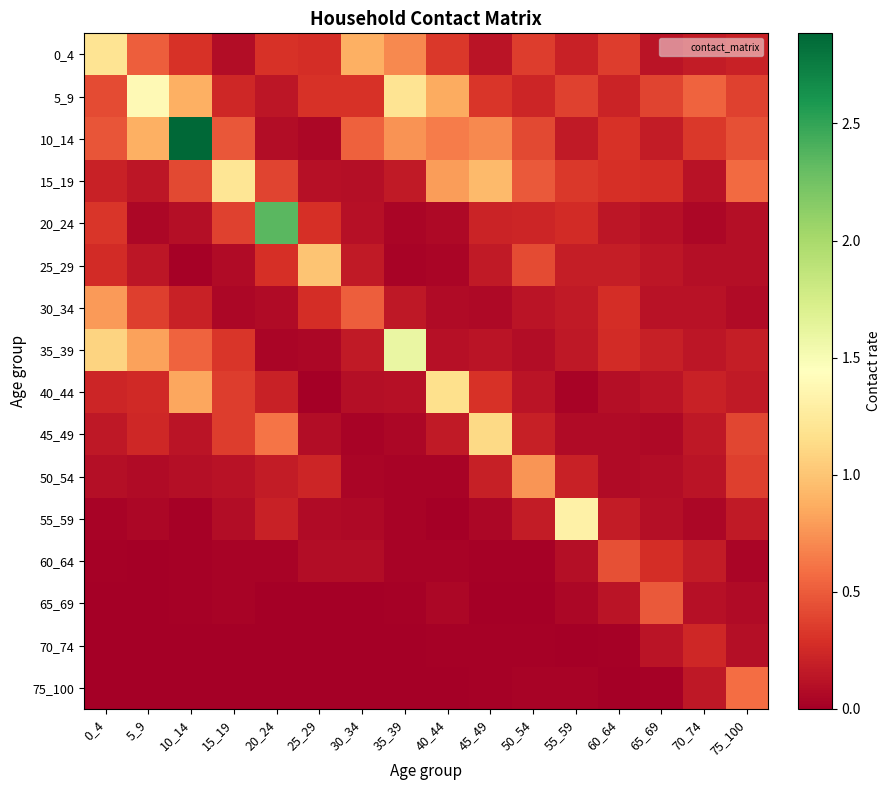

What is the difference between the highest and lowest values at 10_14?

2.9